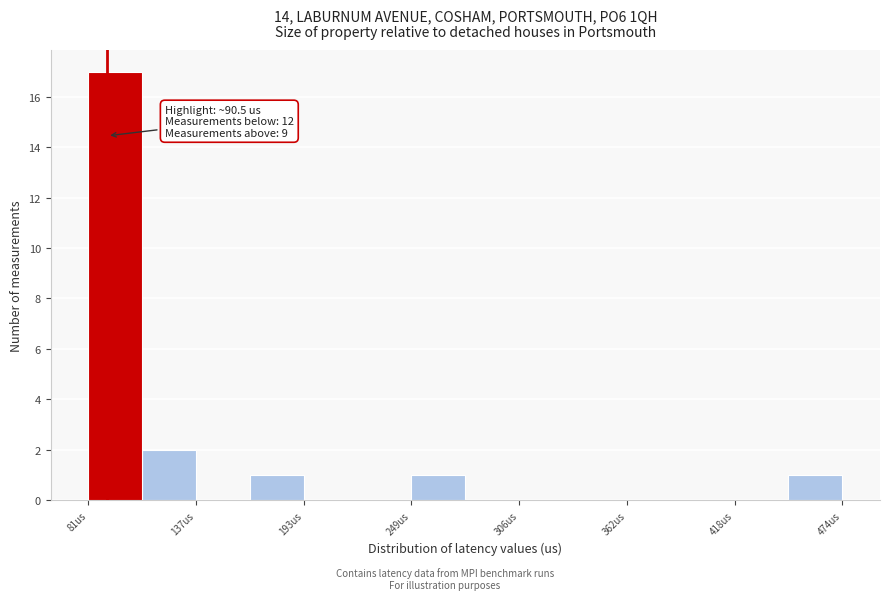

Around what value on the x-axis is the tallest bar? Give the approximate position of its centre, as read against the axis.

90